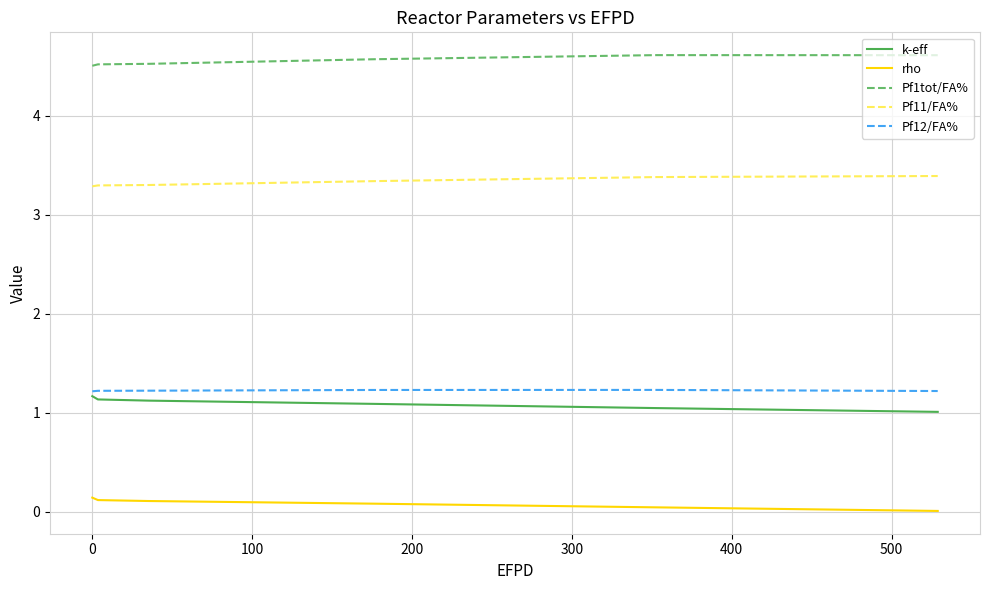

What is the greatest value displayed?

4.6